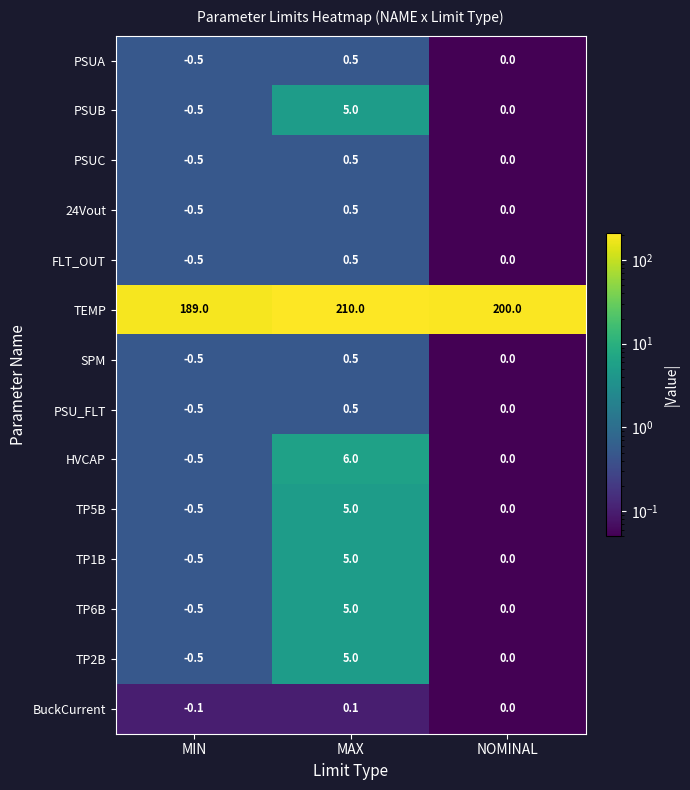

Which series changed the most between MIN and NOMINAL?

TEMP